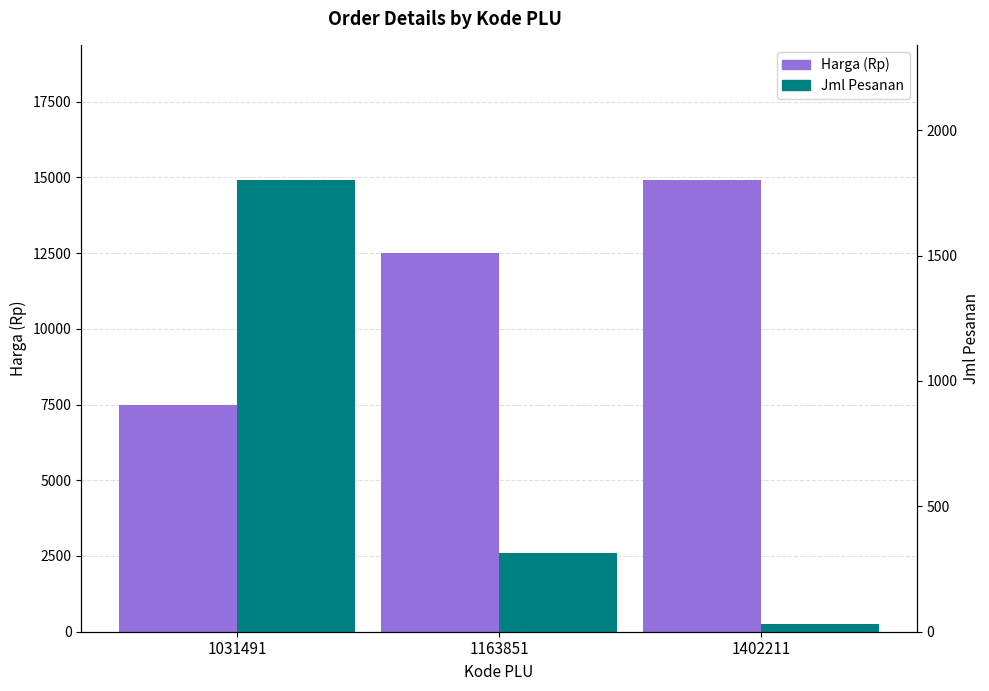

True or false: Harga (Rp) has a value of 14900 at 1402211.

True